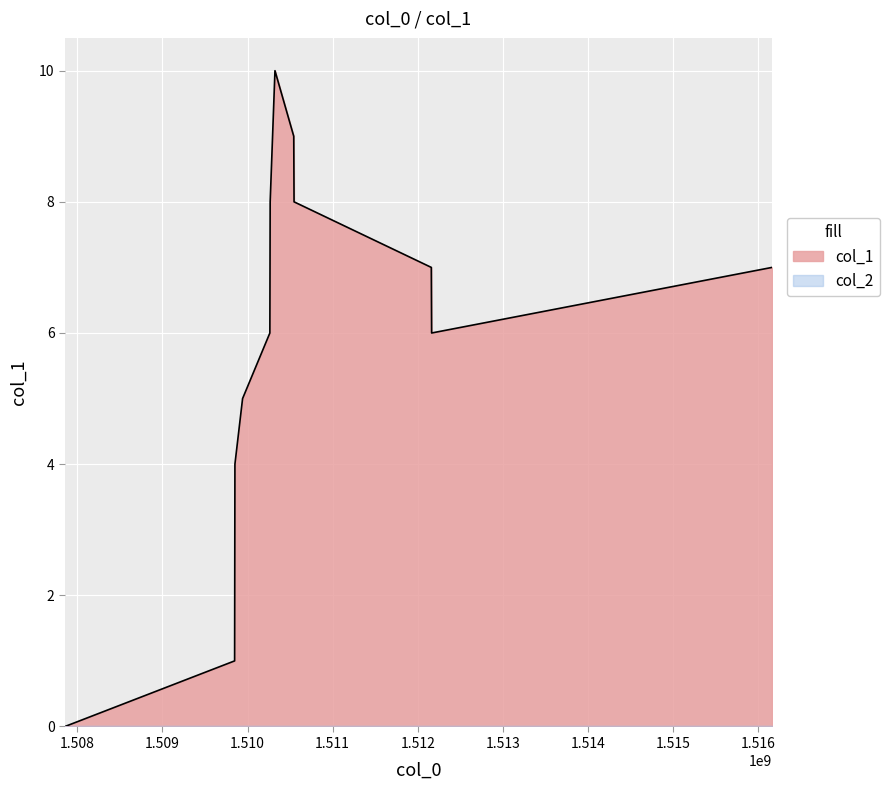

What is the maximum value shown in the chart?

10